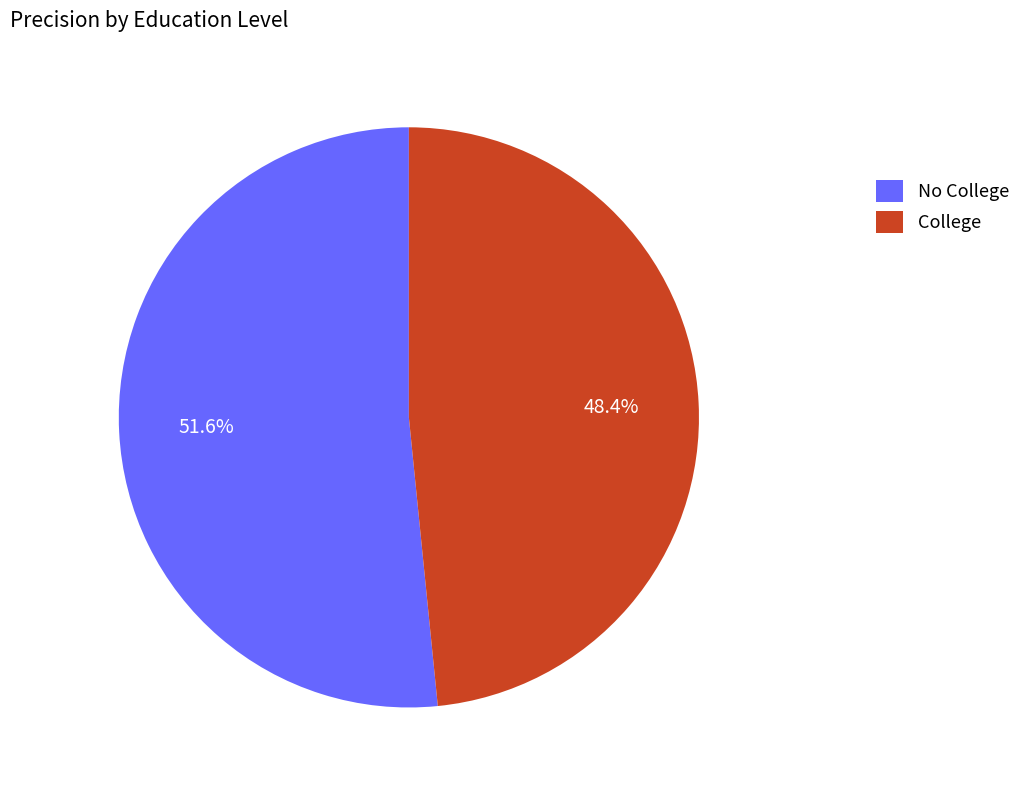

Rank the categories by value from lowest to highest.

College, No College